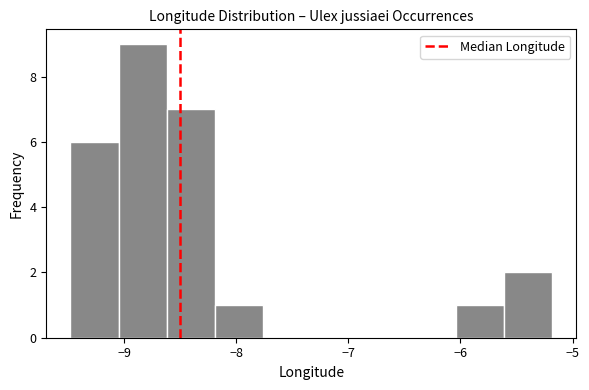

Over which range of the x-axis is the bar tallest?

-9.05 to -8.62